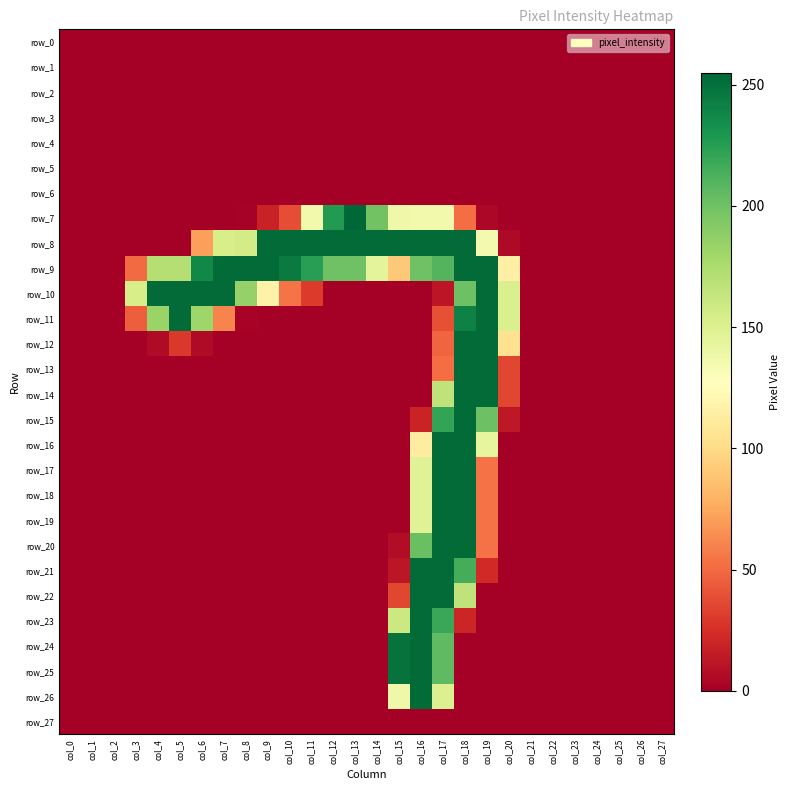

What is the maximum value shown in the chart?

255